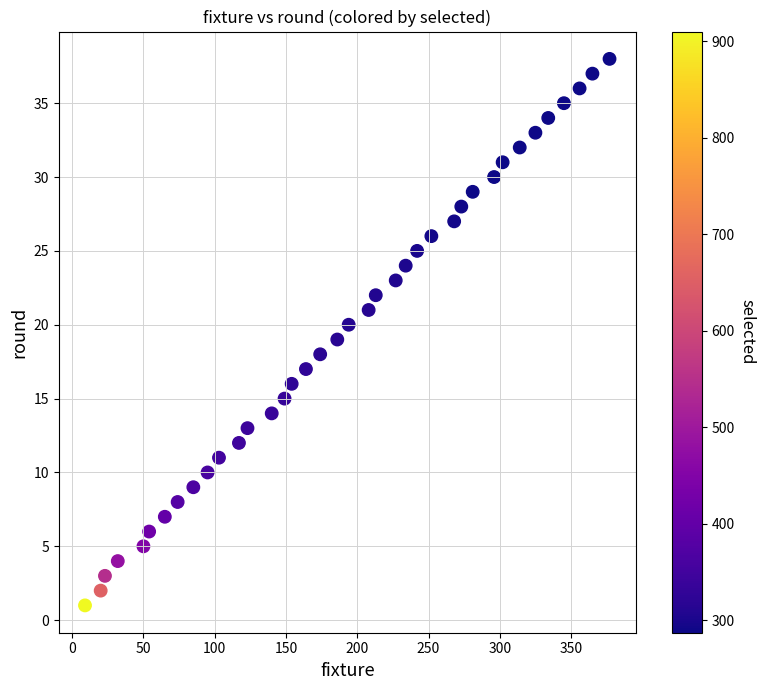

What is the range of X values (max minus min)?

368